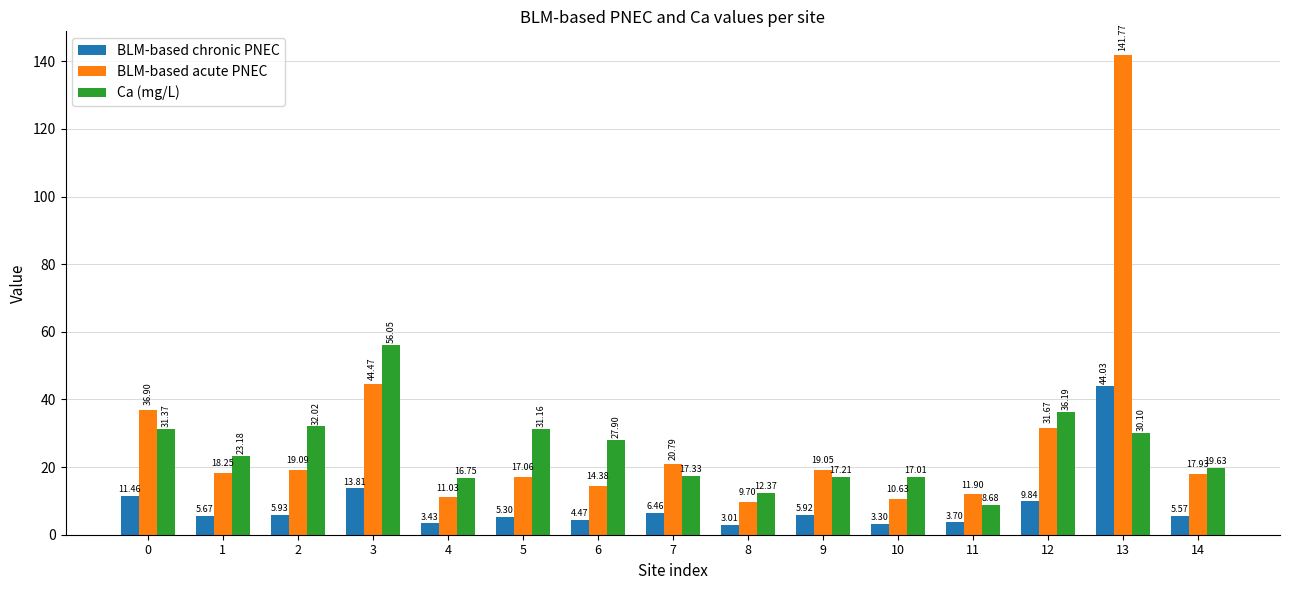

Which category has the lowest value in the BLM-based acute PNEC series?

8